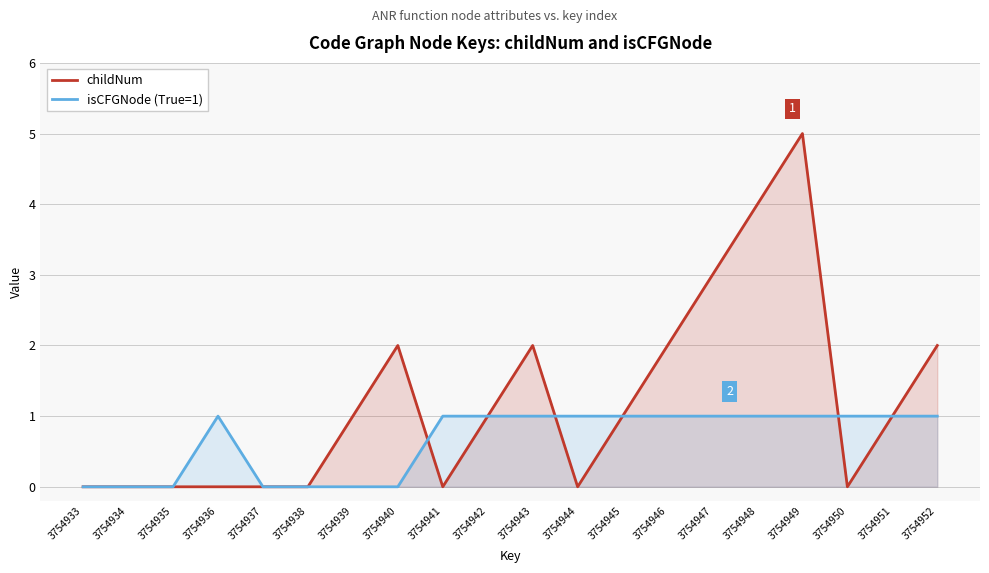

Does the chart display data point markers on the line(s)?

No